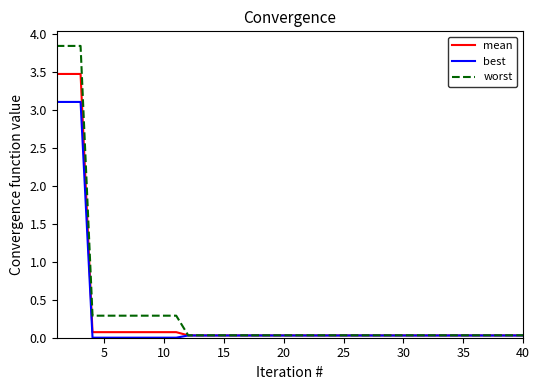

Which series has the widest spread of values?

worst